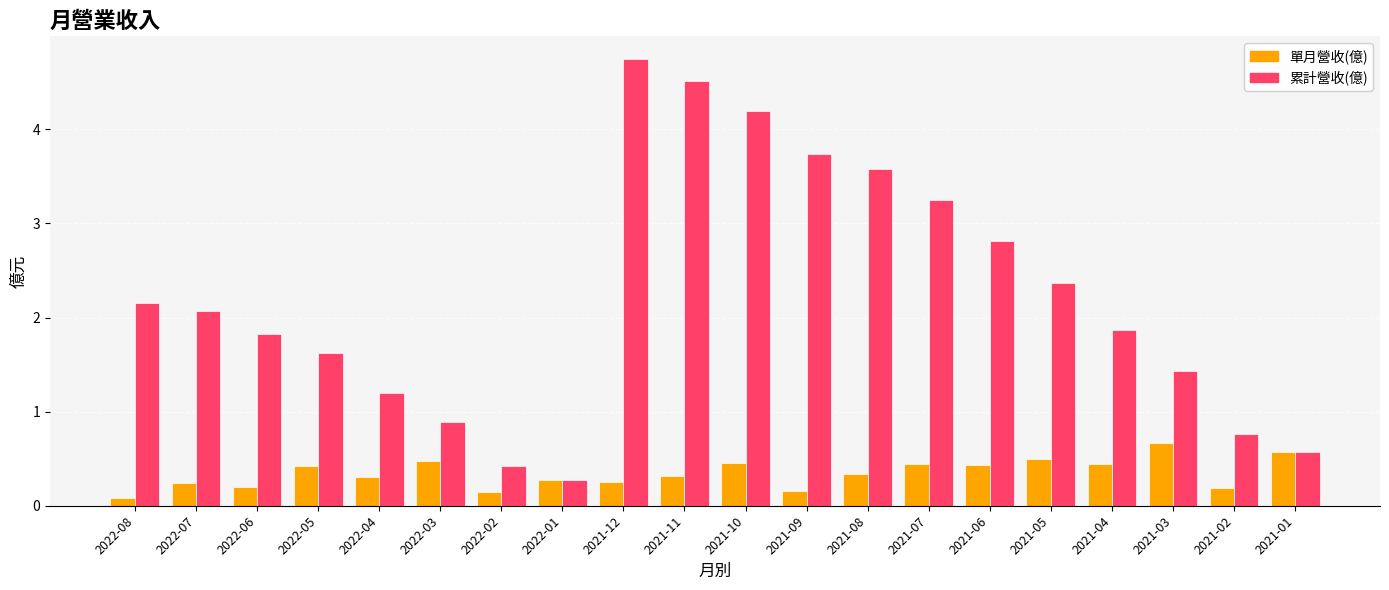

What are all the series names shown in the legend?

單月營收(億), 累計營收(億)